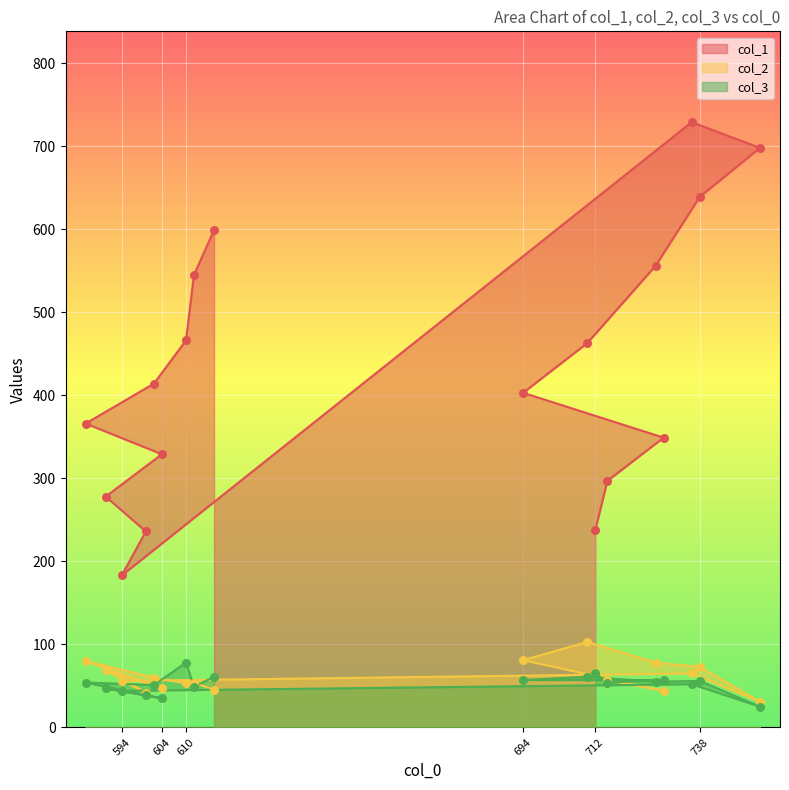

Which series has the largest Y range (max minus min)?

col_1